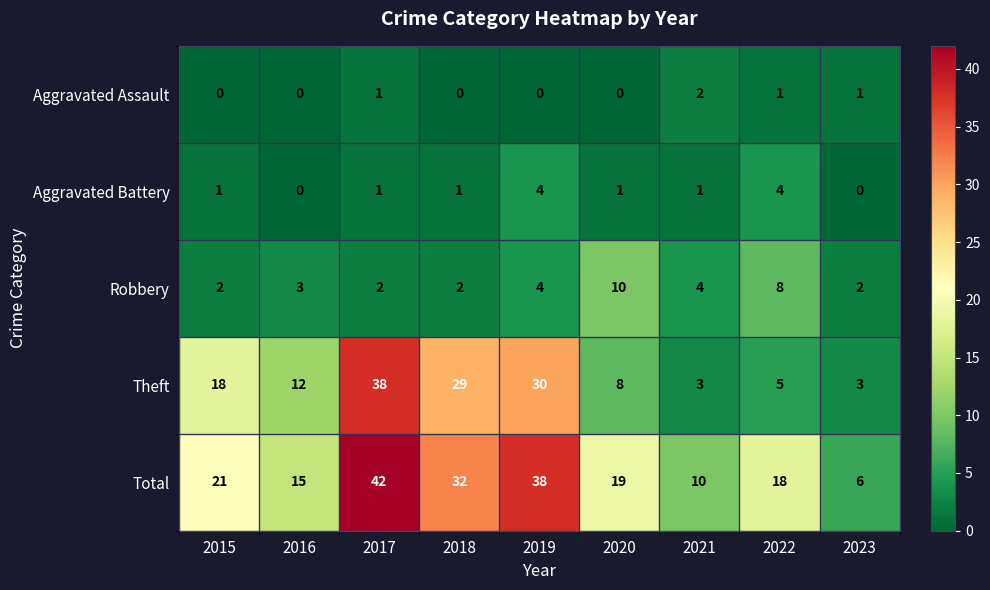

What is the greatest value displayed?

42